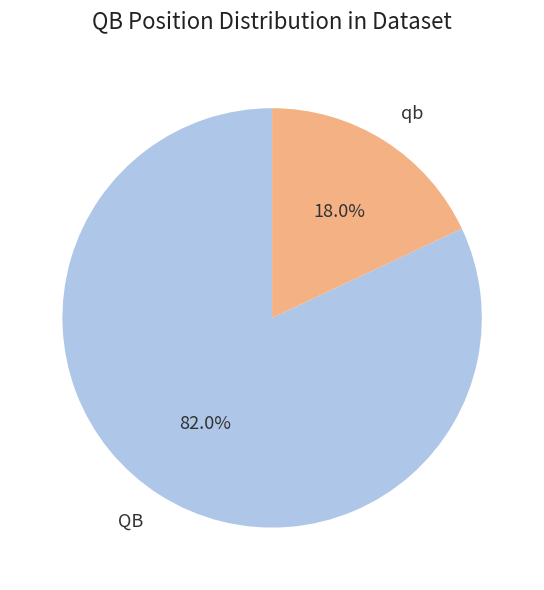

Approximately how many times larger is the value at QB compared to qb?

4.6